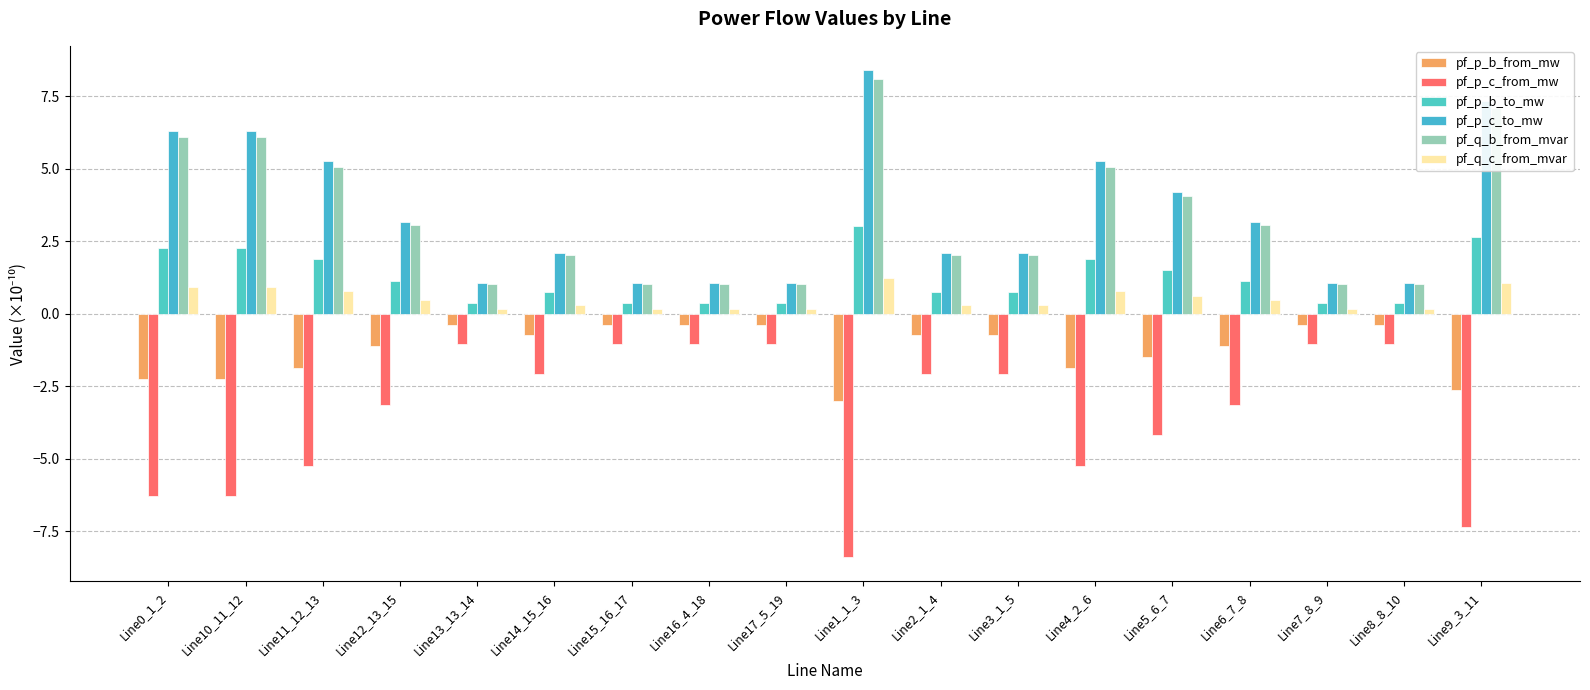

True or false: pf_p_b_to_mw has a value of 0.4 at Line13_13_14.

True